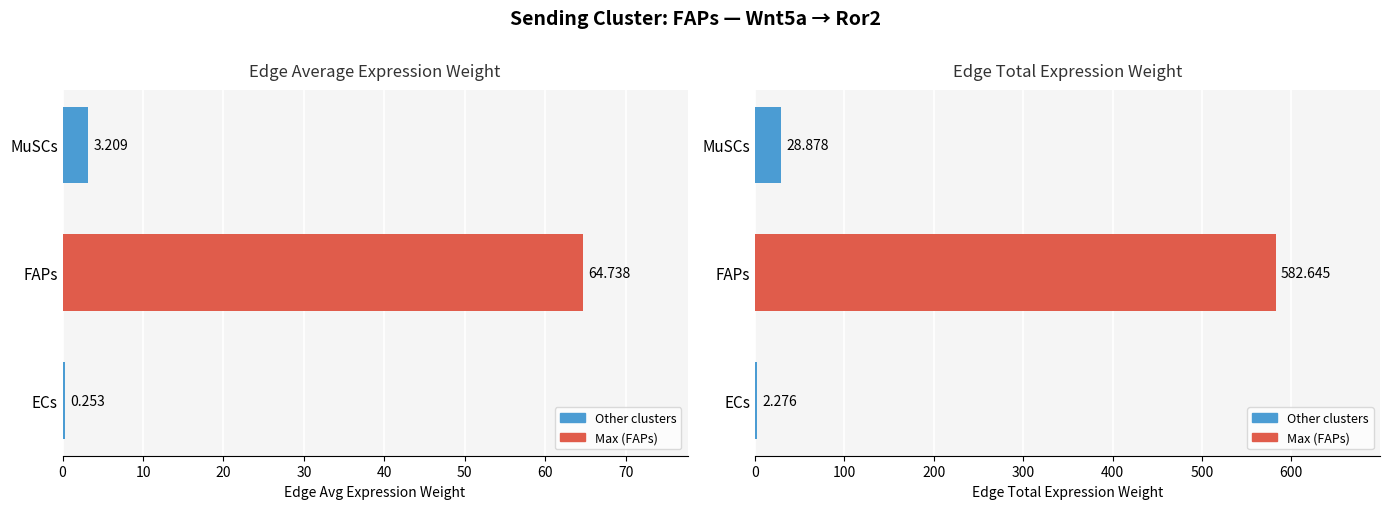

Are the bars grouped side by side (vs. stacked)?

Yes